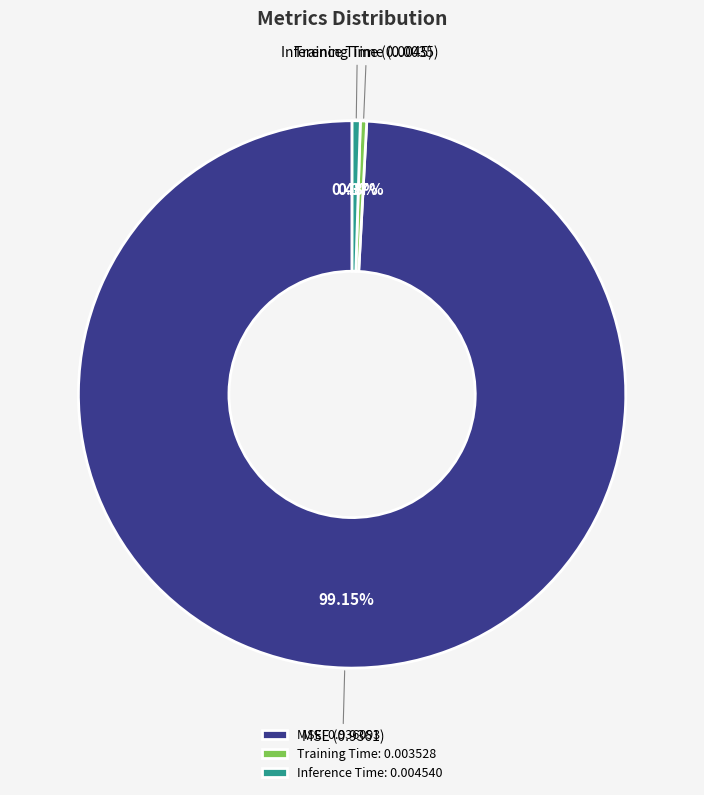

How many segments does this pie chart have?

3